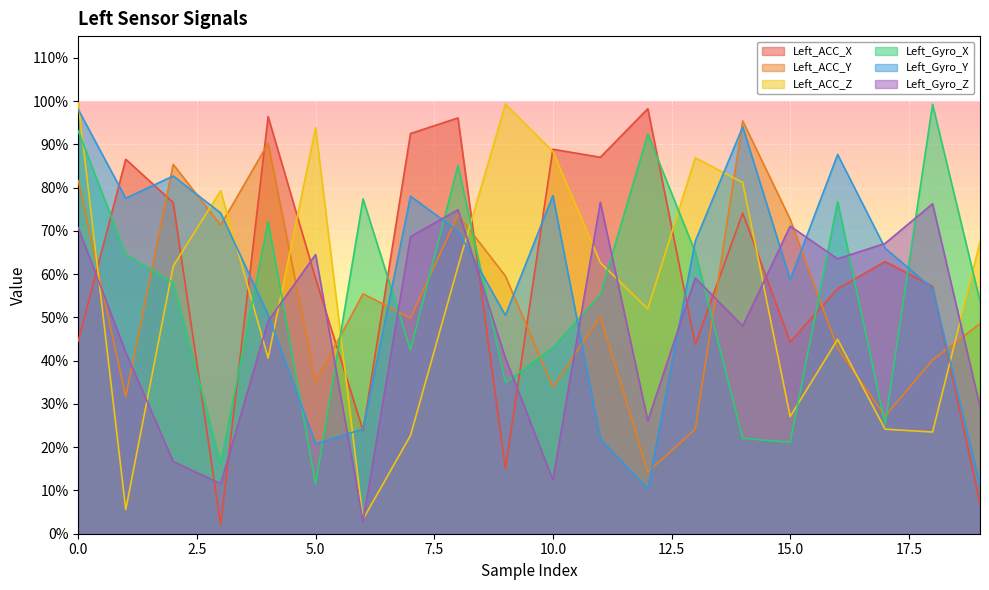

Is the value of Left_ACC_Y at 8 greater than the value of Left_Gyro_Z at 1?

Yes